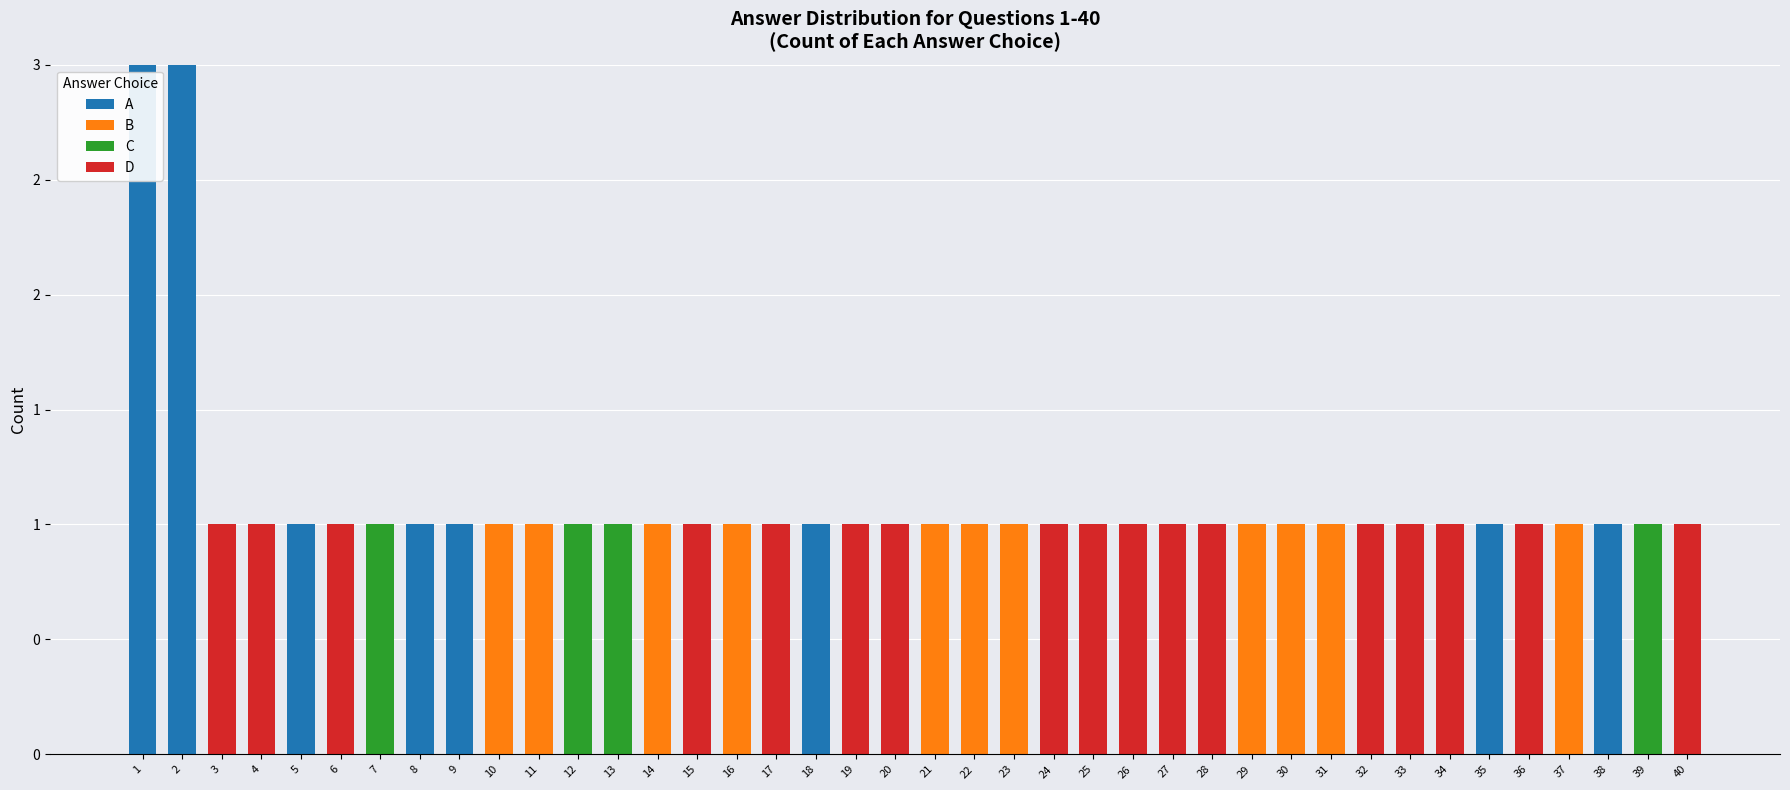

How many values in D are above zero?

18